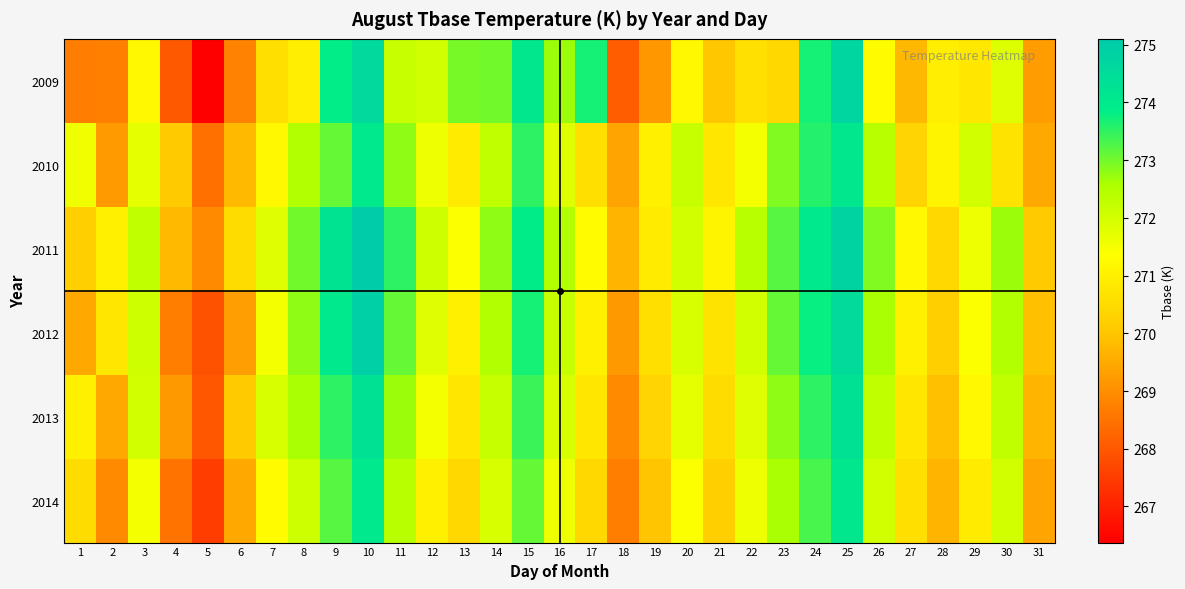

What is the smallest value displayed?

266.4